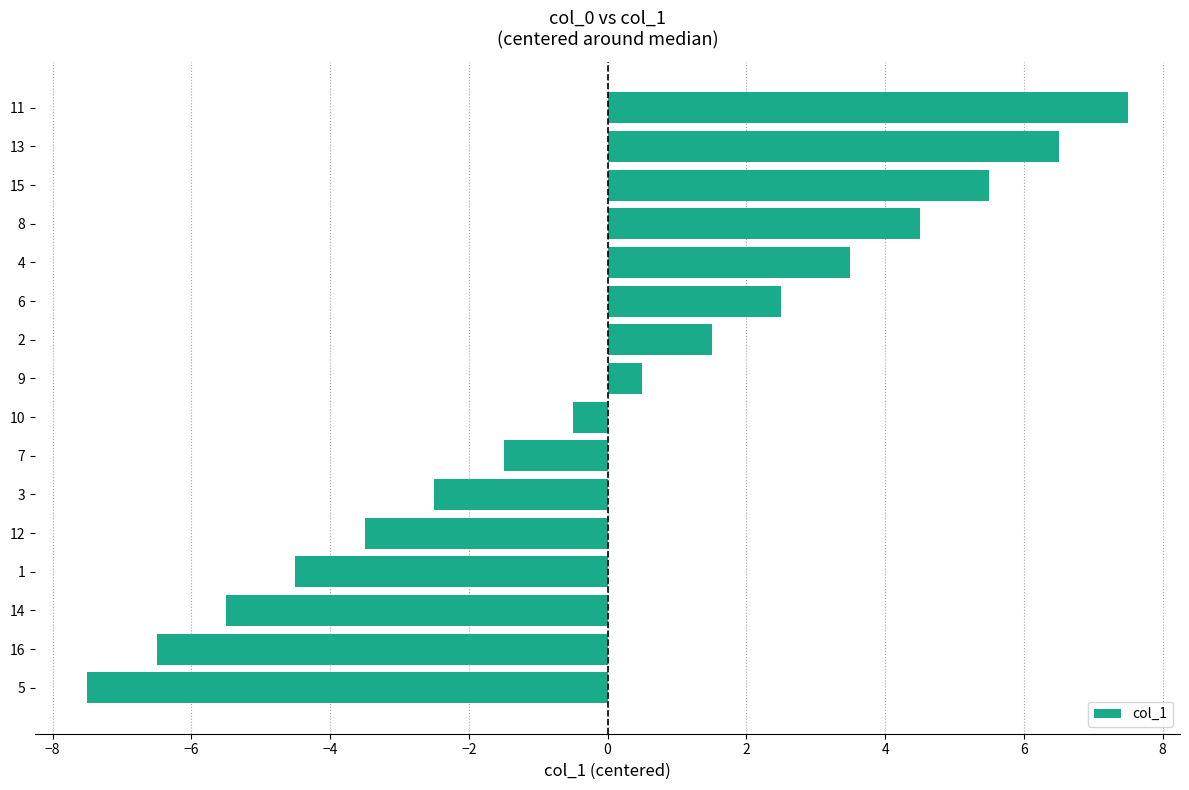

Which category has the lowest value across all series?

5